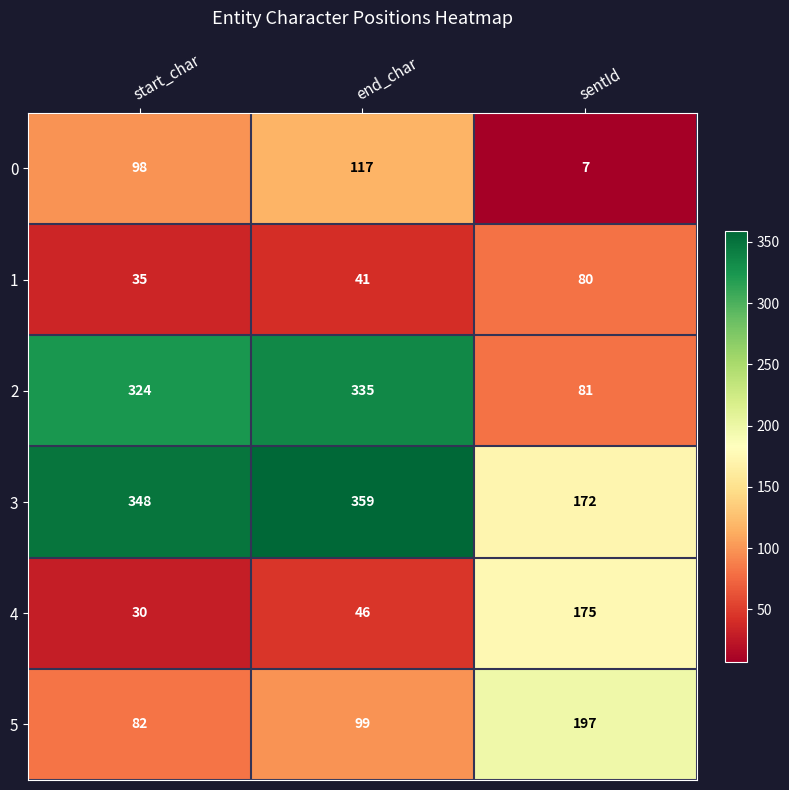

Which series has the largest total across all categories?

3